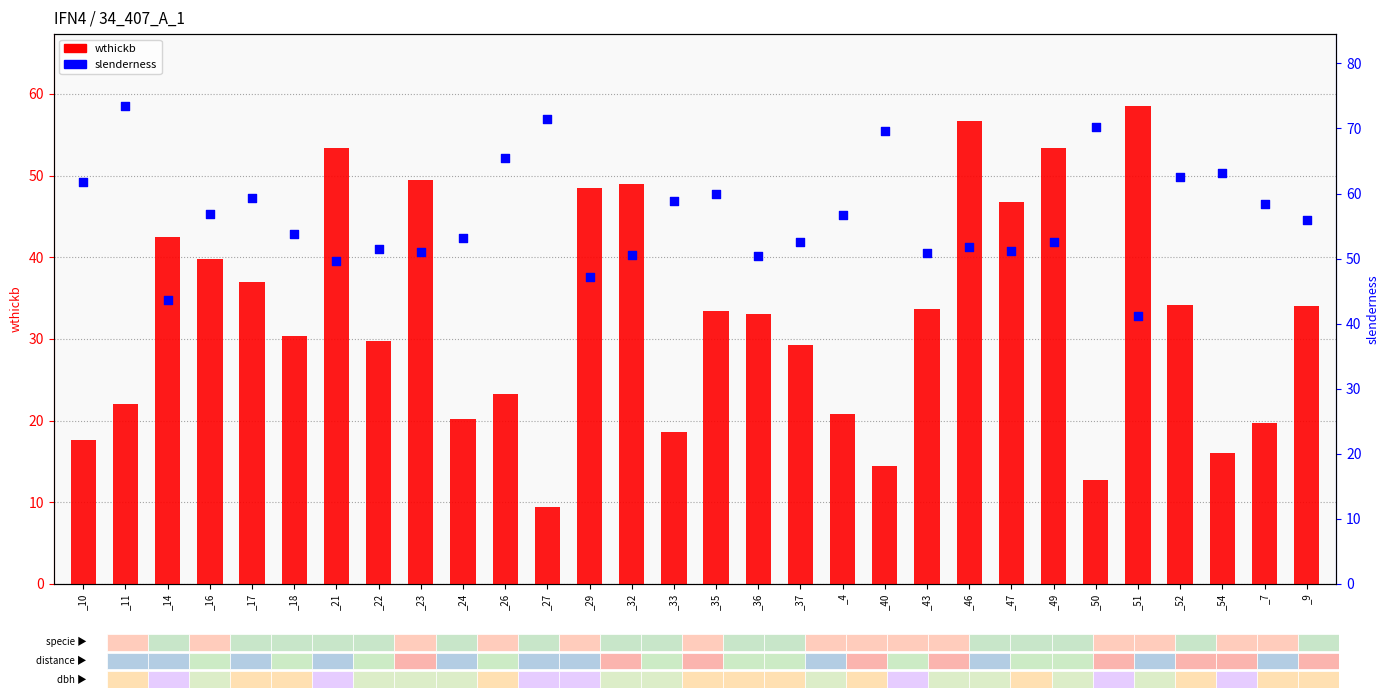

What are all the series names shown in the legend?

wthickb, slenderness